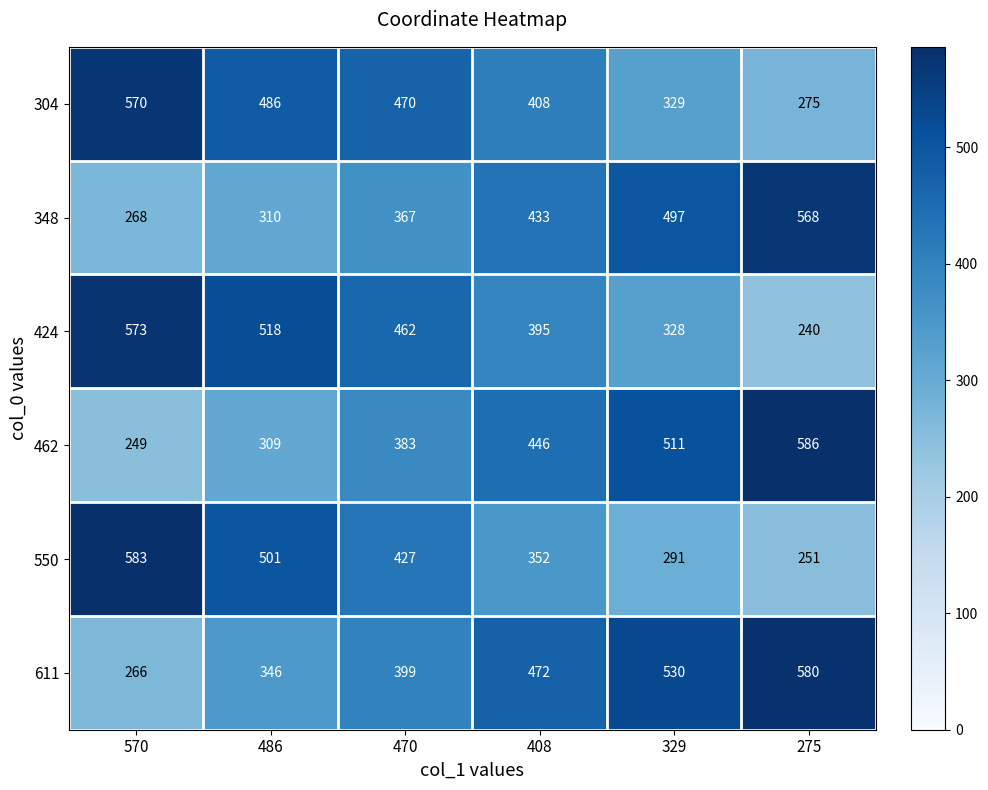

Which series has the largest total across all categories?

611